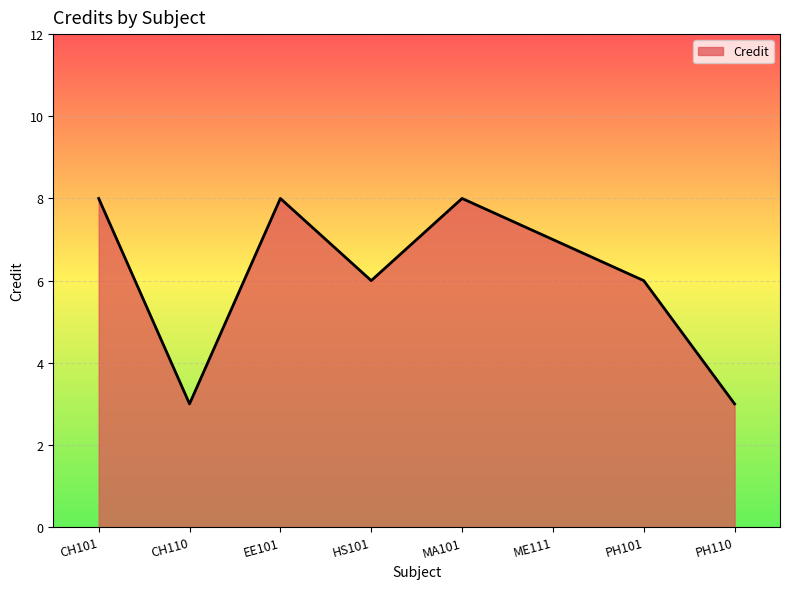

What is the greatest value displayed?

8